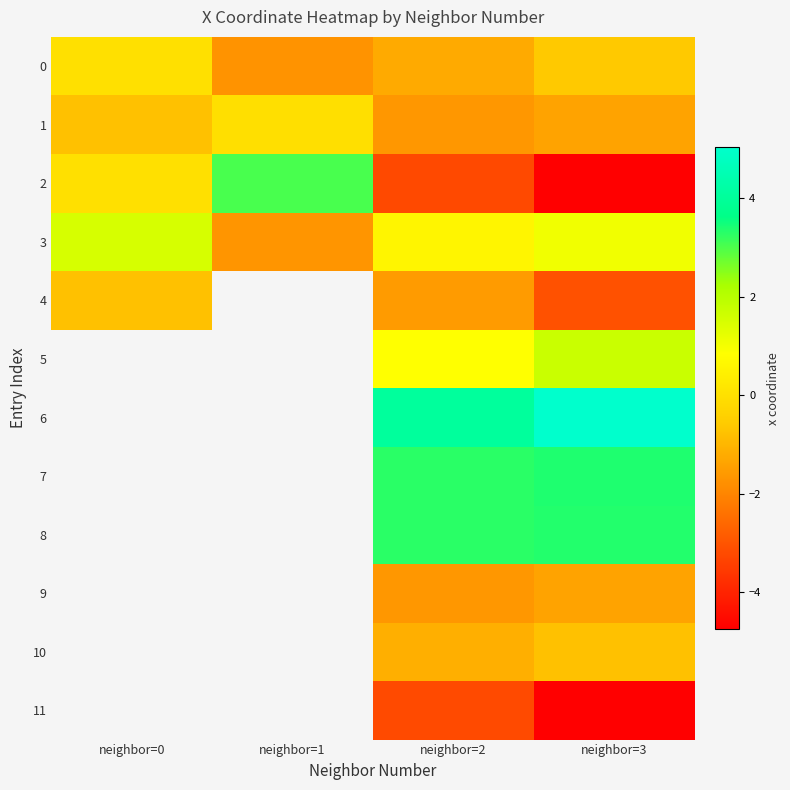

Read the 9 value at neighbor=3.

-1.4